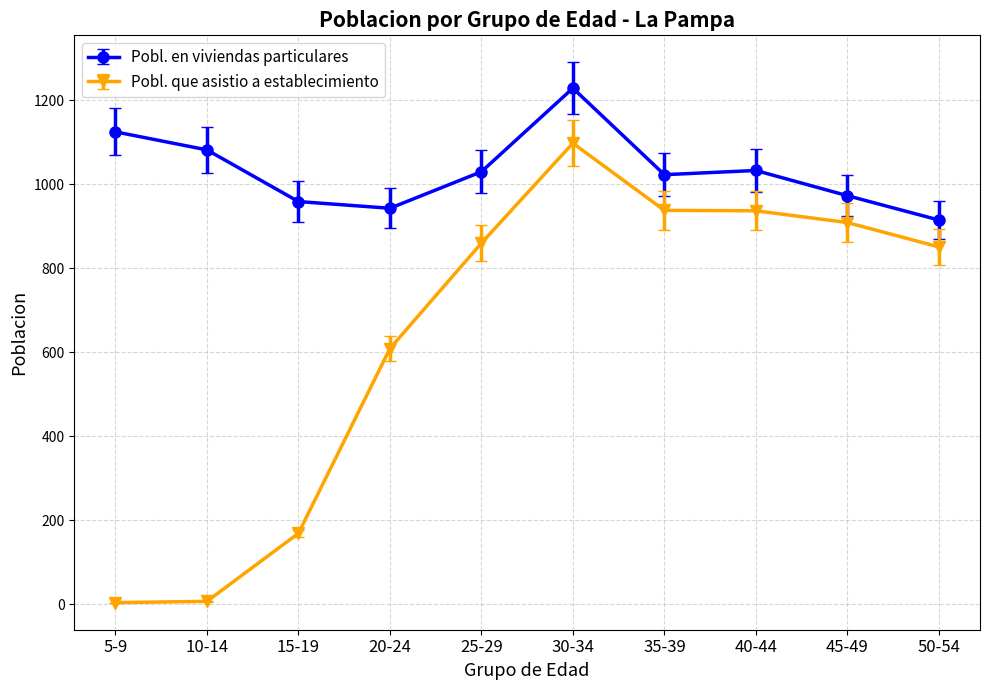

Rank the series by their average value, from highest to lowest.

Pobl. en viviendas particulares, Pobl. que asistio a establecimiento